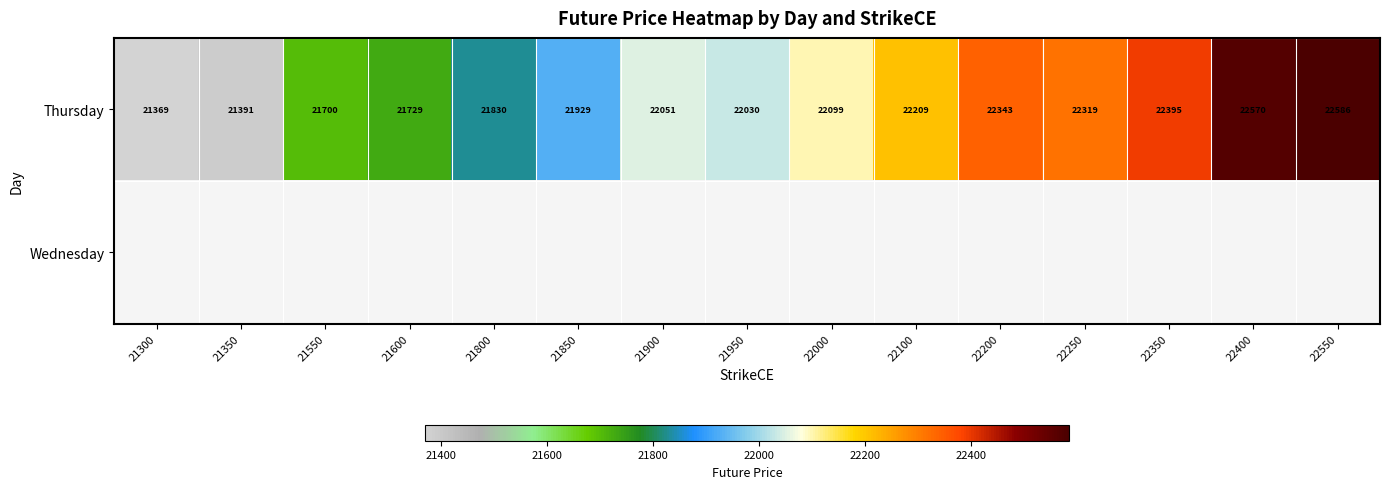

The value of Thursday at 22400 is 22569.8. True or false?

True